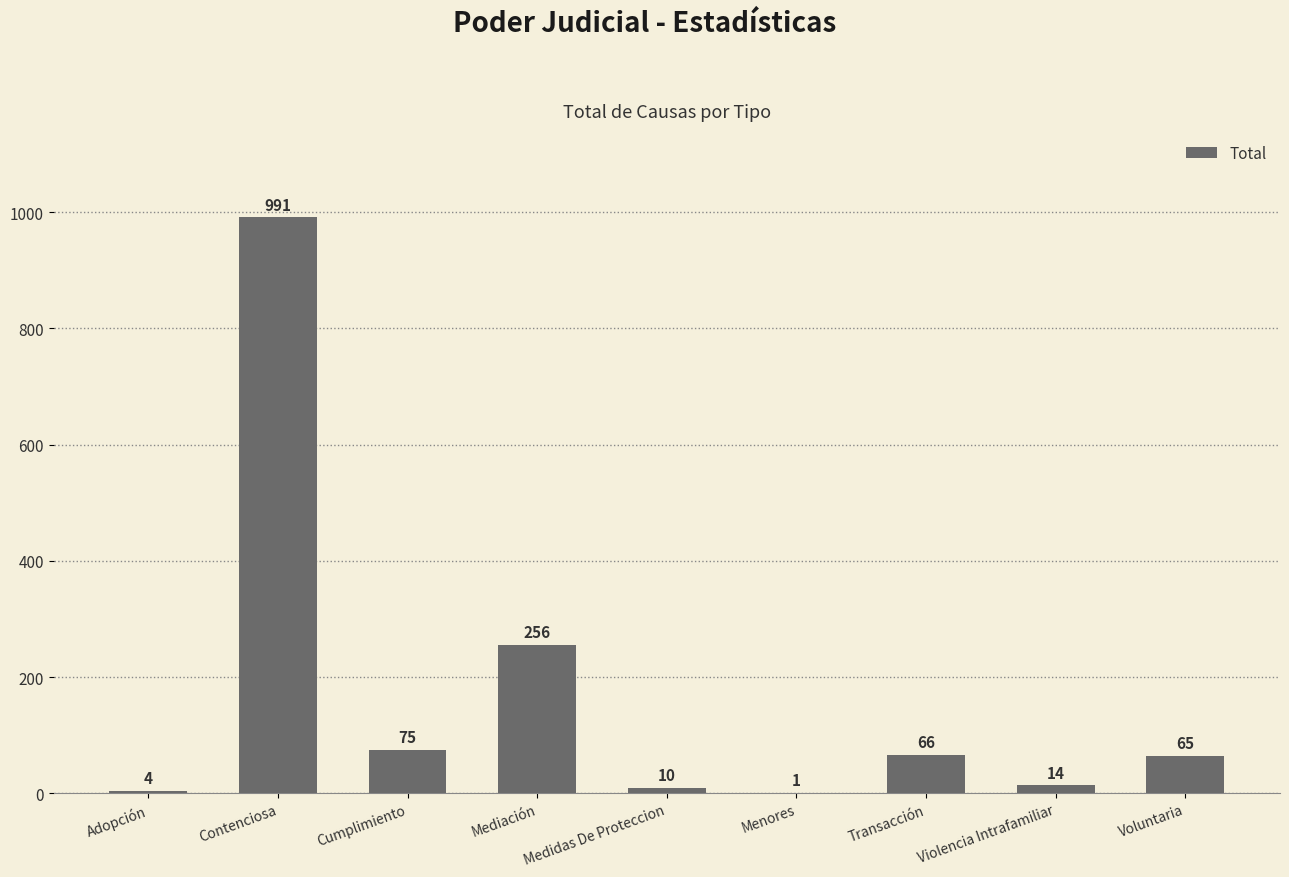

Reading left to right, extract all data points from this chart.

4	991	75	256	10	1	66	14	65